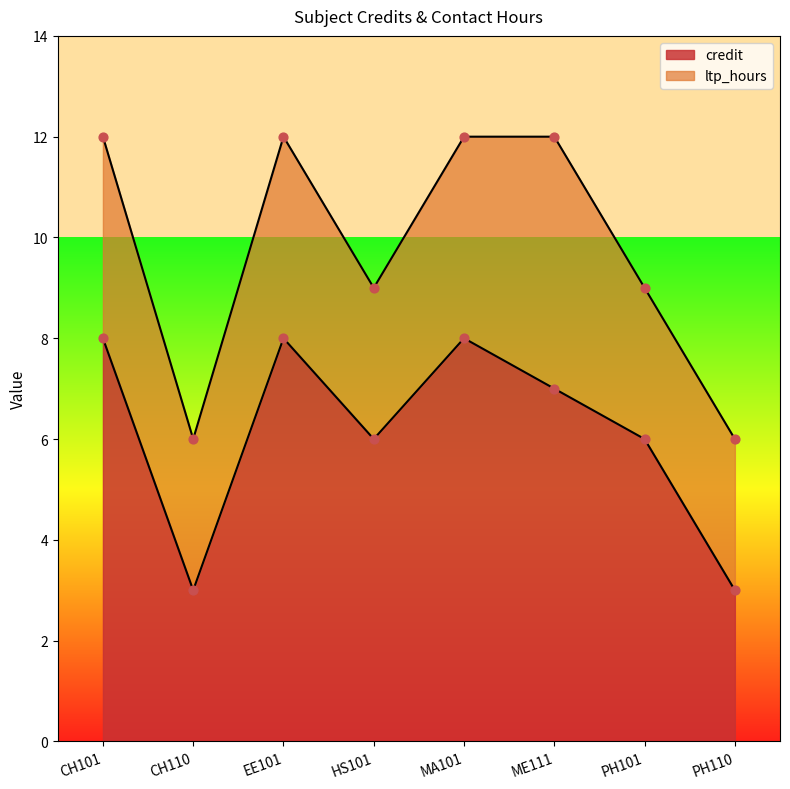

Which has a higher value, CH110 or HS101?

HS101